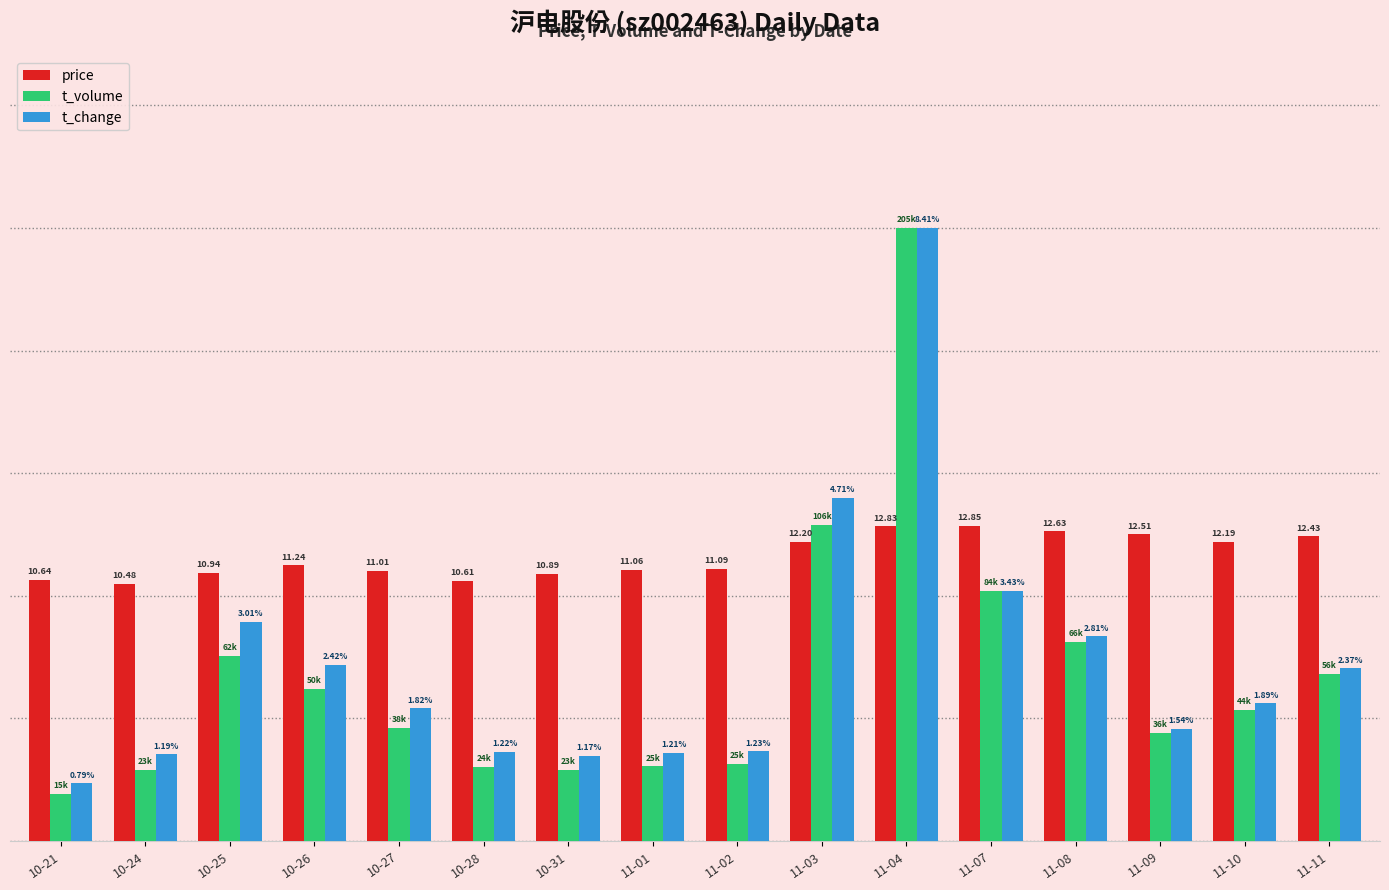

Are the bars horizontal?

No